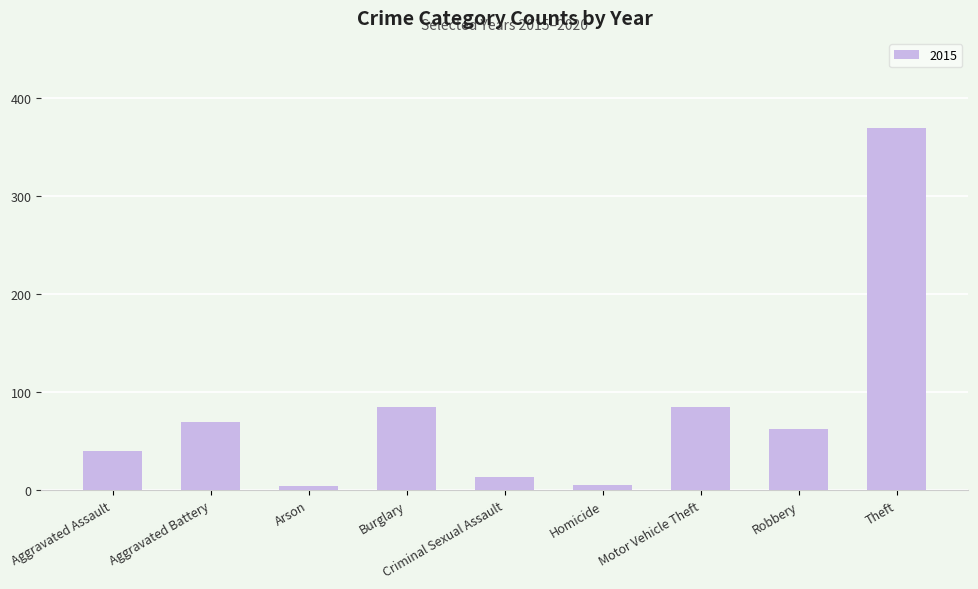

What is the ratio of the value at Motor Vehicle Theft to the value at Aggravated Battery?

1.2